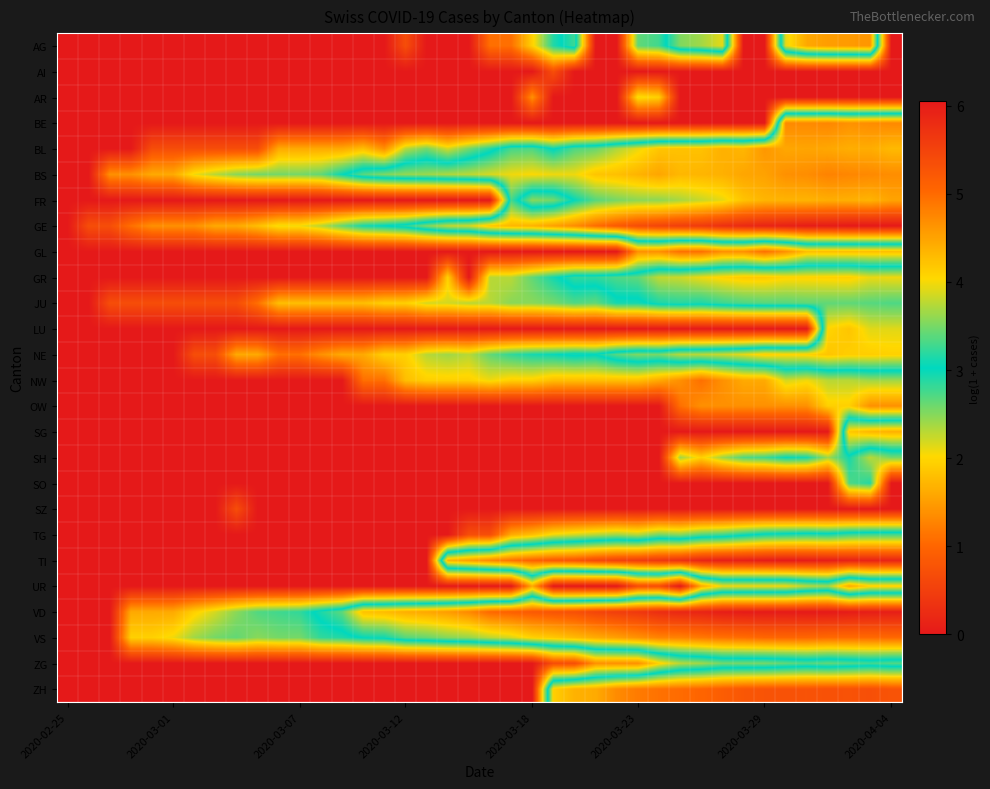

Which series has the largest total across all categories?

VD